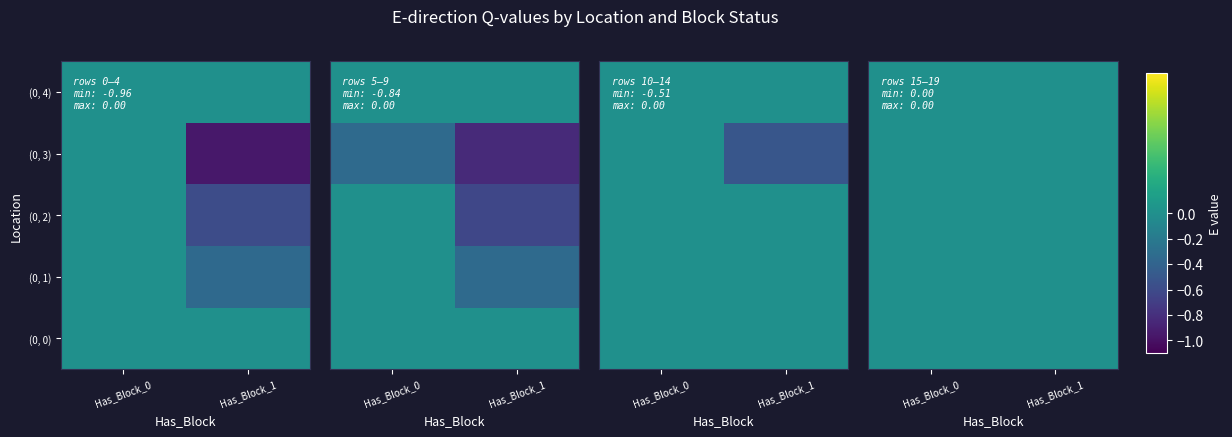

Reading right to left, list all the values displayed in this chart.

(0, 0): 0.0	0.0
(0, 1): 0.0	-0.3
(0, 2): 0.0	-0.6
(0, 3): 0.0	-1.0
(0, 4): 0.0	0.0
(1, 0): 0.0	0.0
(1, 1): 0.0	-0.3
(1, 2): 0.0	-0.6
(1, 3): -0.3	-0.8
(1, 4): 0.0	0.0
(2, 0): 0.0	0.0
(2, 1): 0.0	0.0
(2, 2): 0.0	0.0
(2, 3): 0.0	-0.5
(2, 4): 0.0	0.0
(3, 0): 0.0	0.0
(3, 1): 0.0	0.0
(3, 2): 0.0	0.0
(3, 3): 0.0	0.0
(3, 4): 0.0	0.0